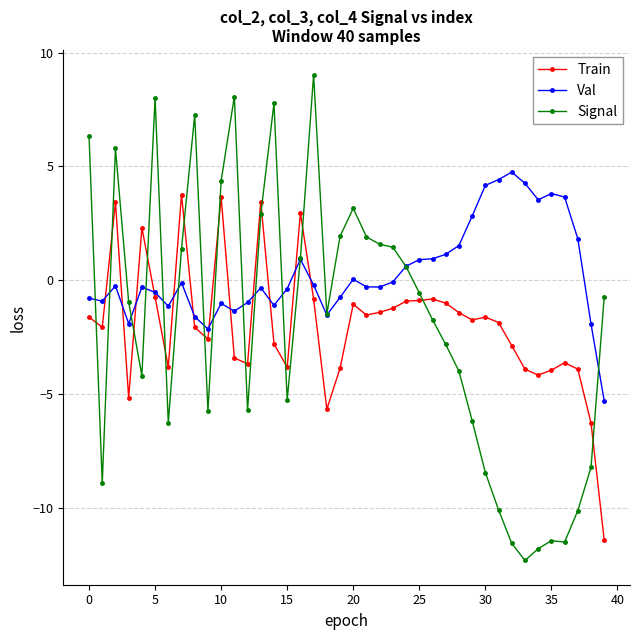

What is the lowest value of the Val series?

-5.3